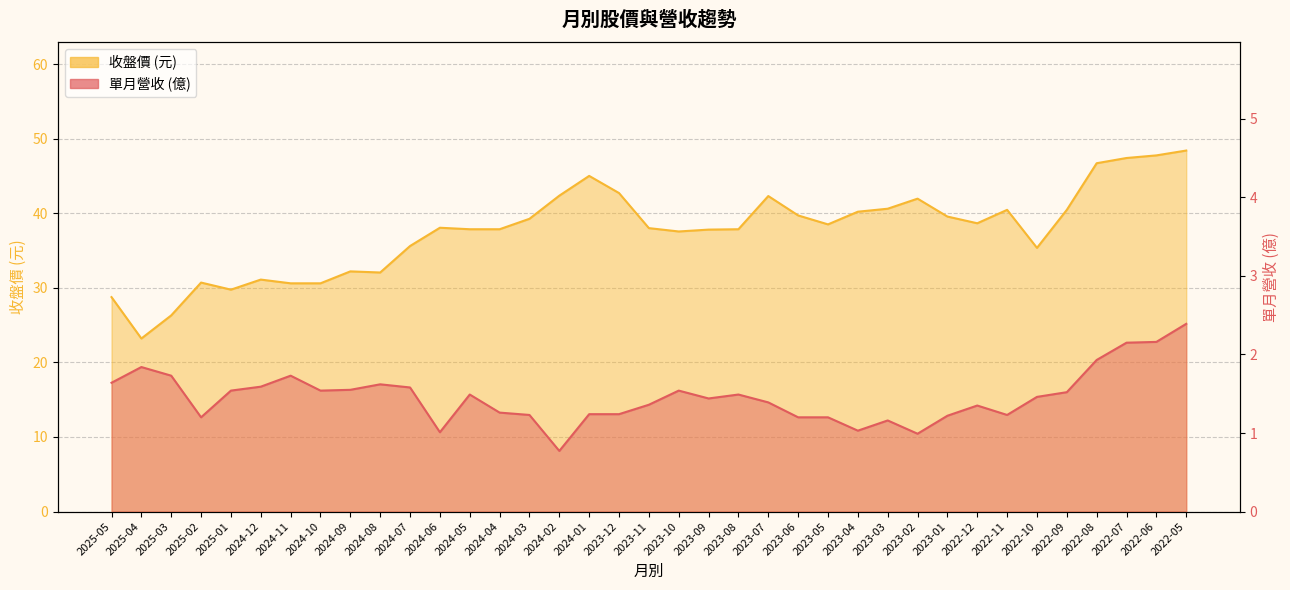

Where is the first local minimum for 收盤價?

2025-04